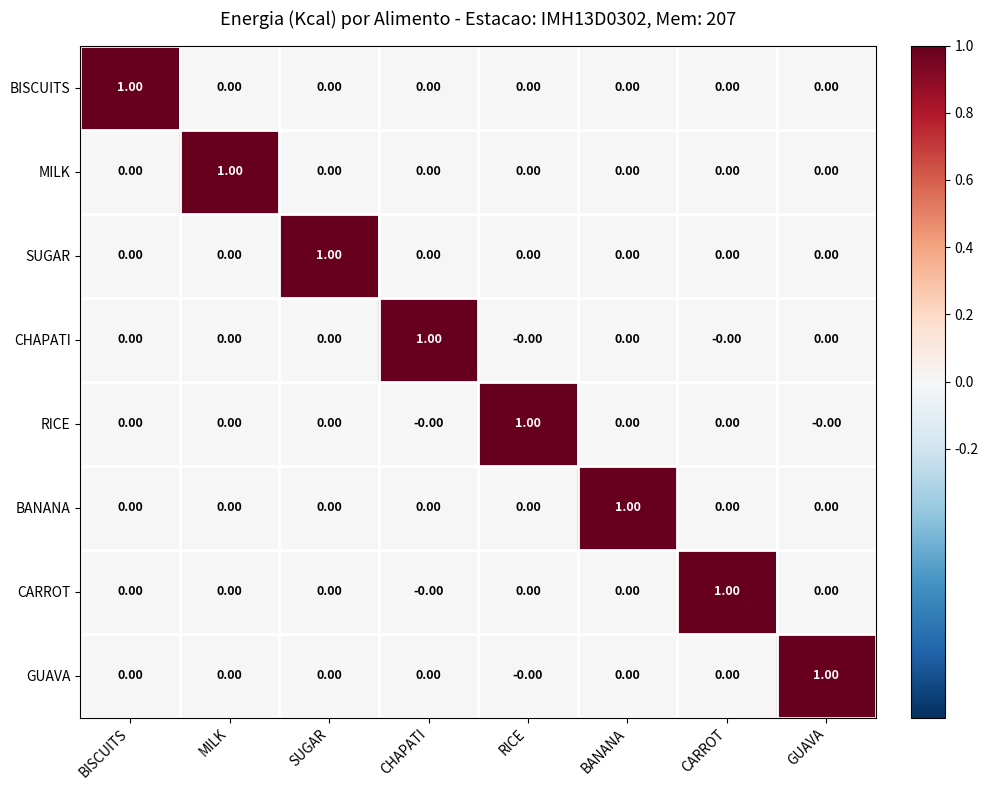

How many series are shown in this chart?

8